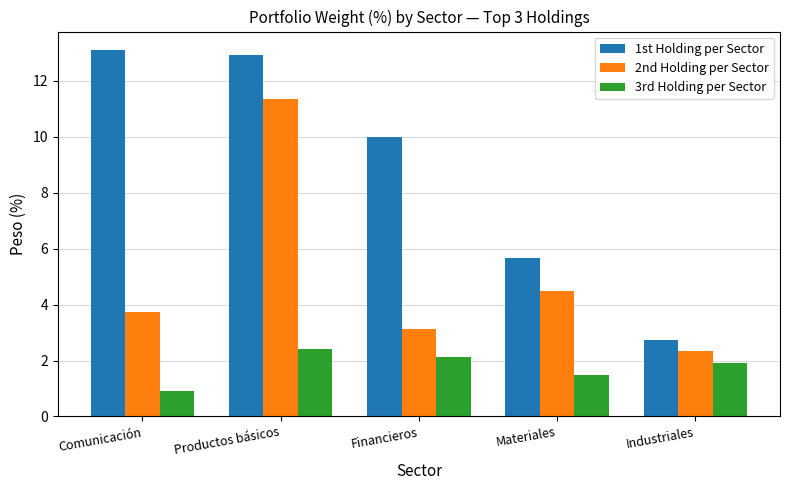

Rank the categories by 2nd Holding per Sector value from lowest to highest.

Industriales, Financieros, Comunicación, Materiales, Productos básicos